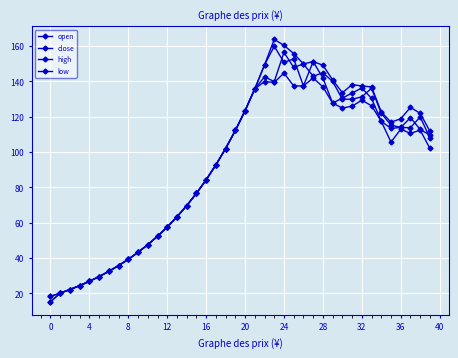

What is the difference between the second highest and minimum values in the high series?

141.9